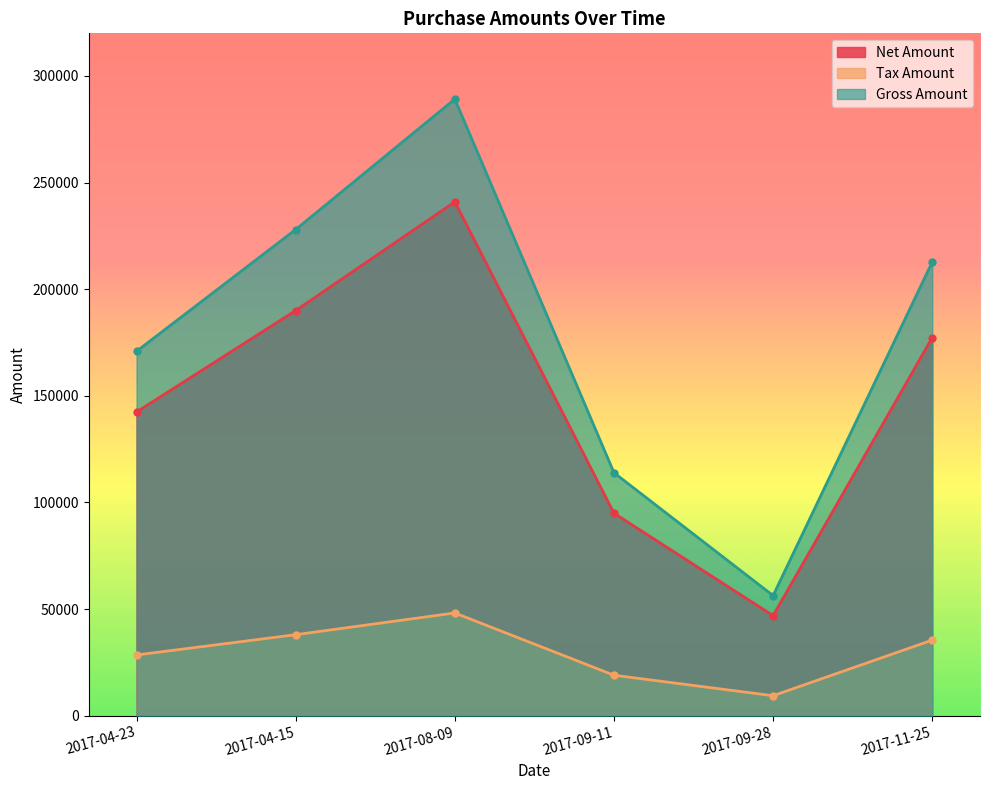

List the series in order of their overall mean, lowest first.

Tax Amount, Net Amount, Gross Amount